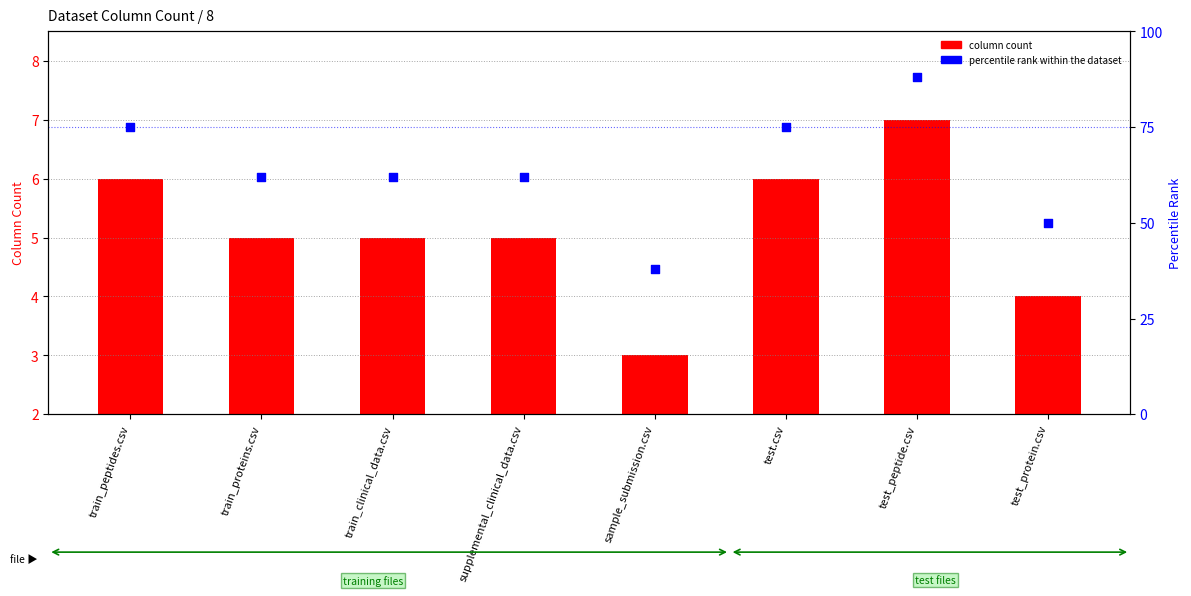

What is the total value across all series at train_clinical_data.csv?

67